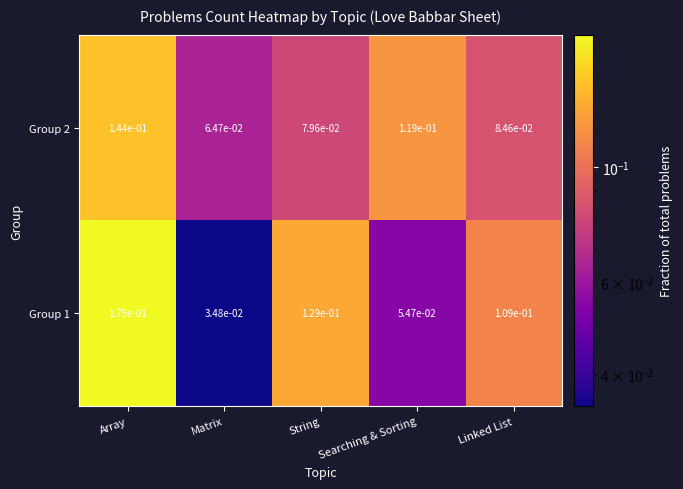

Which category has the highest value across all series?

Array